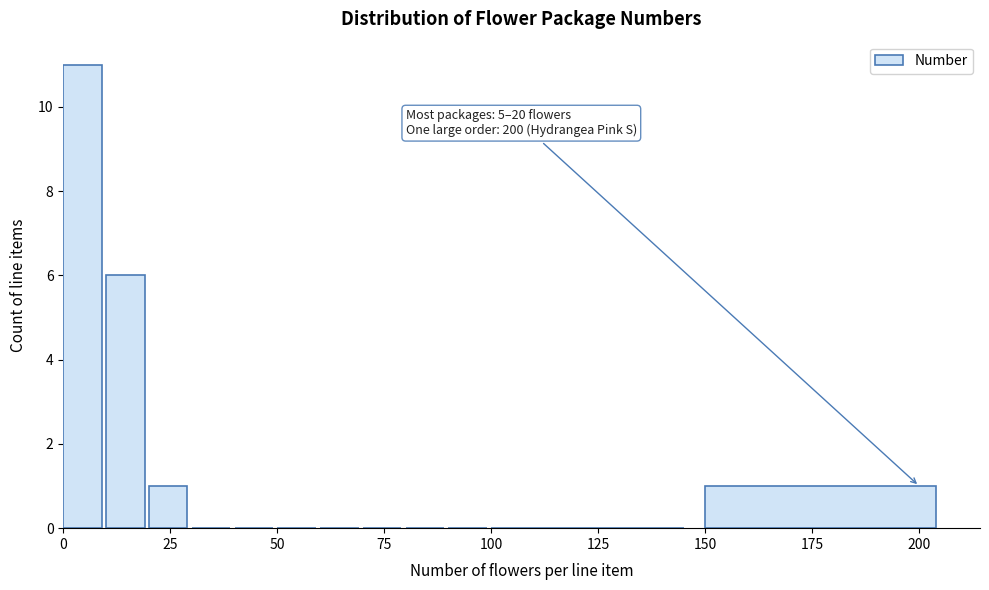

Read against the x-axis, roughly where is the centre of the tallest bar?

5